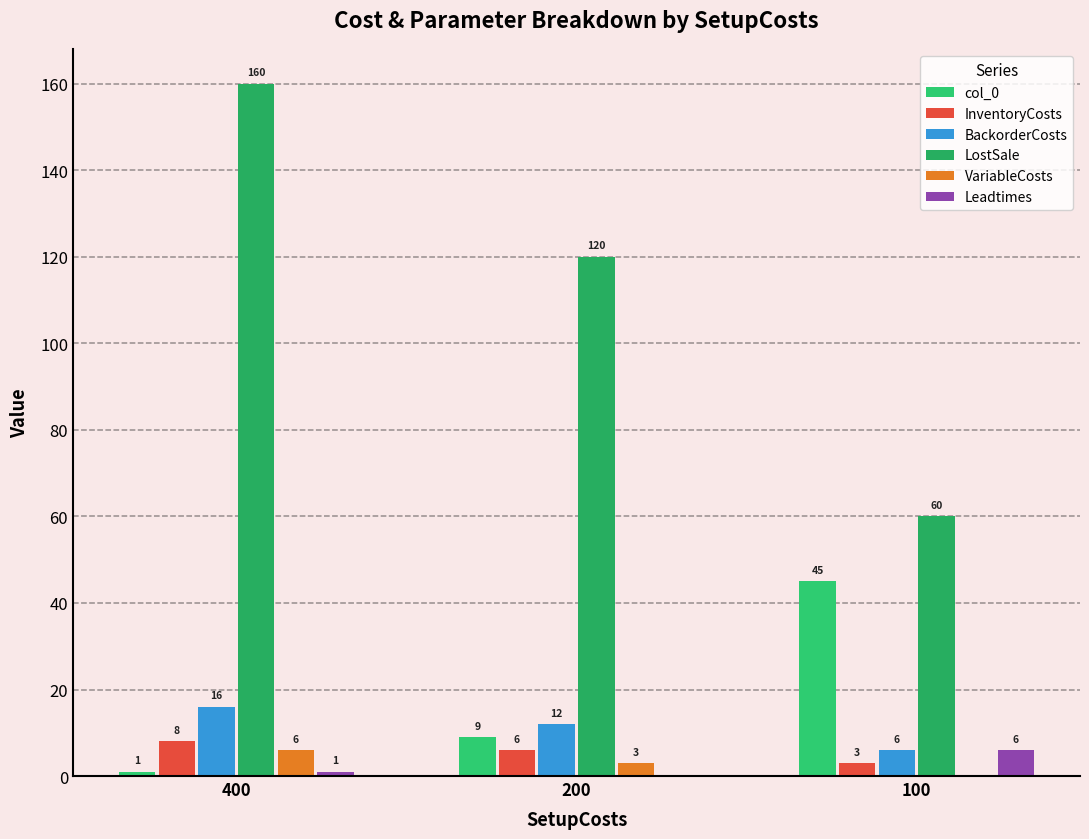

Are the bars grouped side by side (vs. stacked)?

Yes